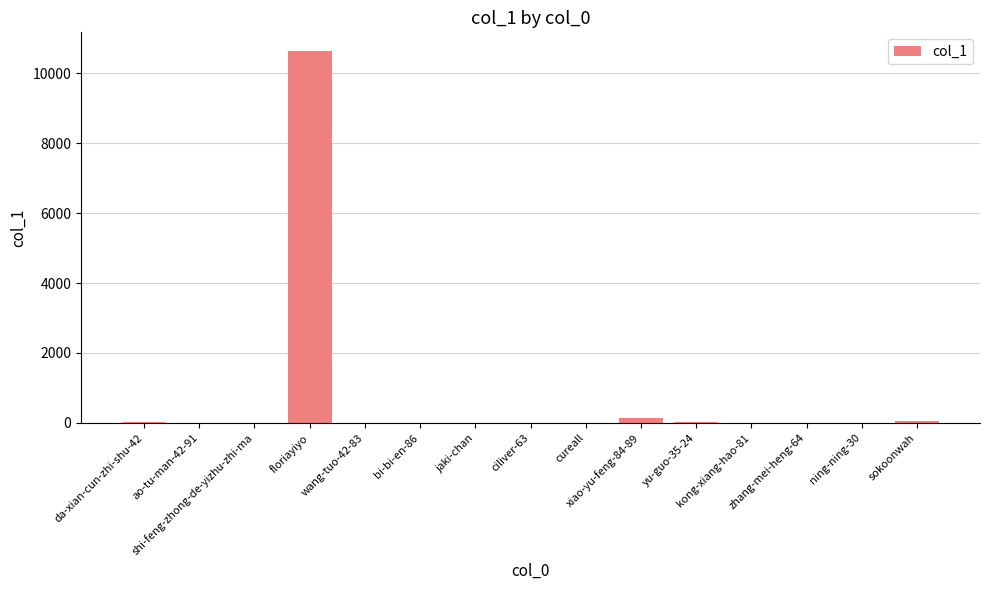

What is the maximum value shown in the chart?

10637